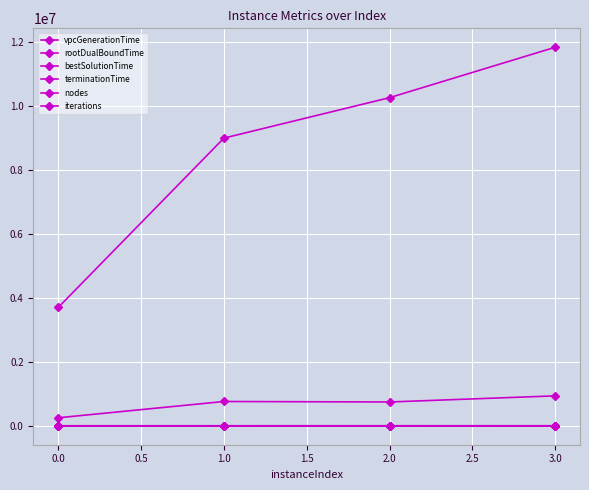

Where does the iterations series first go above 10268821?

3.0